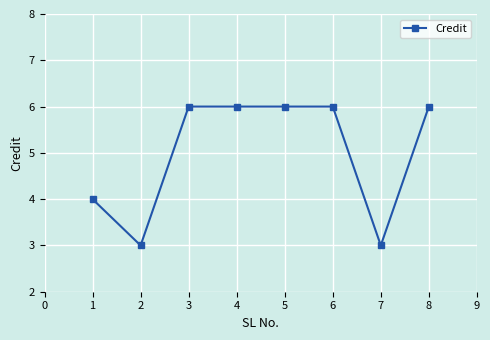

Reading left to right, what are all the values shown in this chart?

4	3	6	6	6	6	3	6